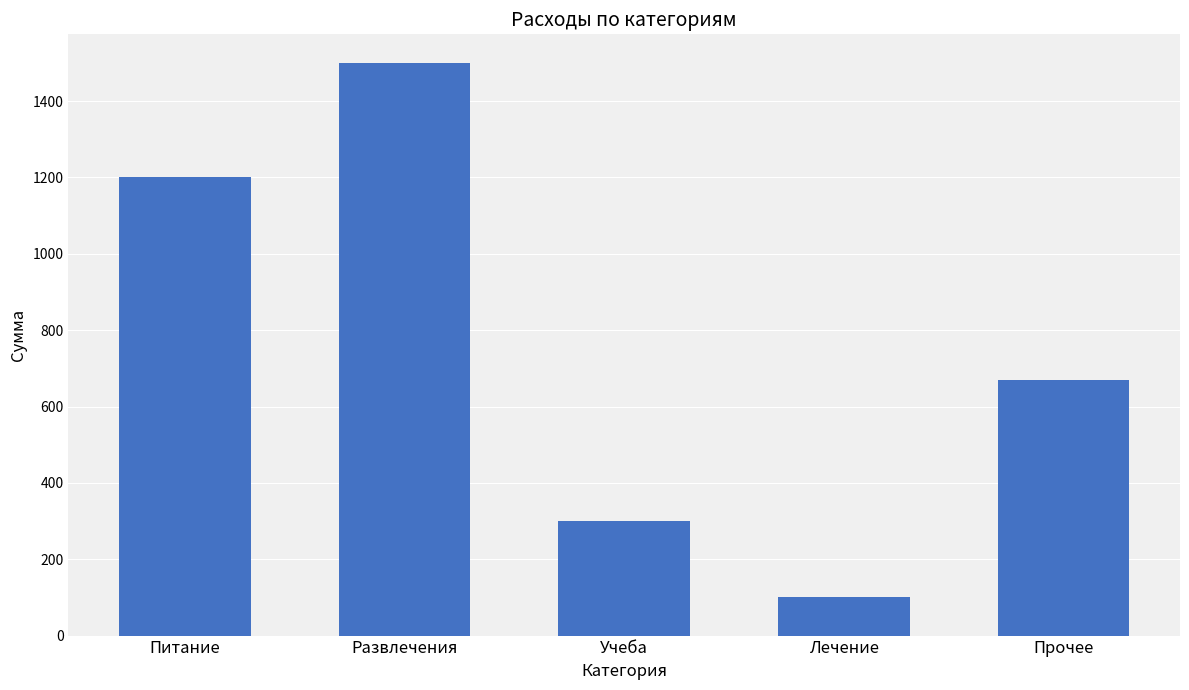

Count the values in the range 300 to 1200.

3